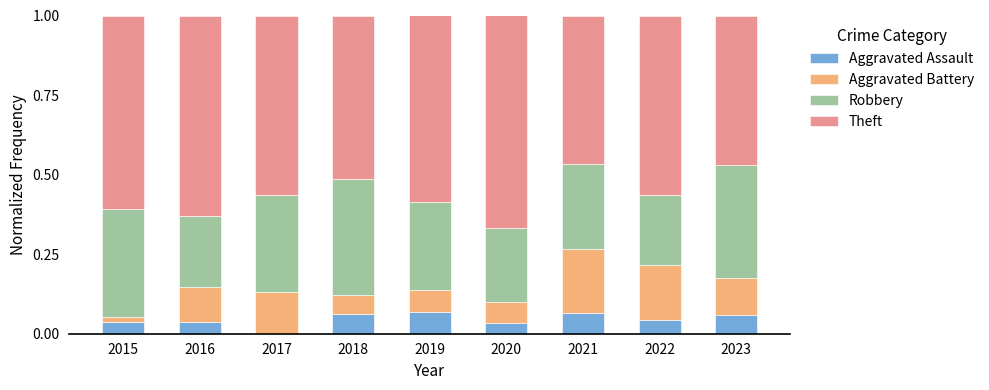

What is the total value across all series at 2017?

1.0